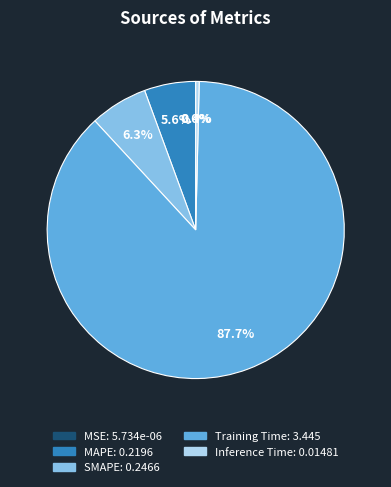

Which slice is the largest?

Training Time